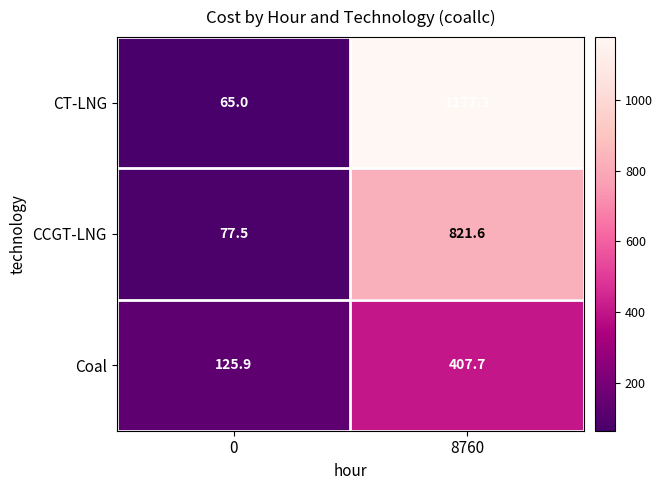

Reading right to left, list all the values displayed in this chart.

CT-LNG: 8760=1177.3	0=65.0
CCGT-LNG: 8760=821.6	0=77.5
Coal: 8760=407.7	0=125.9